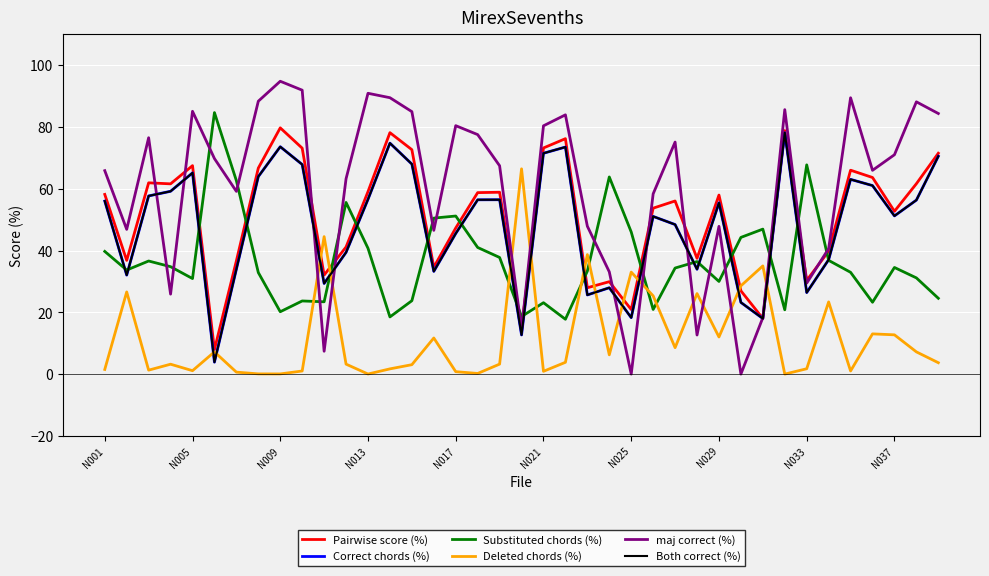

Does the chart have visible grid lines?

Yes